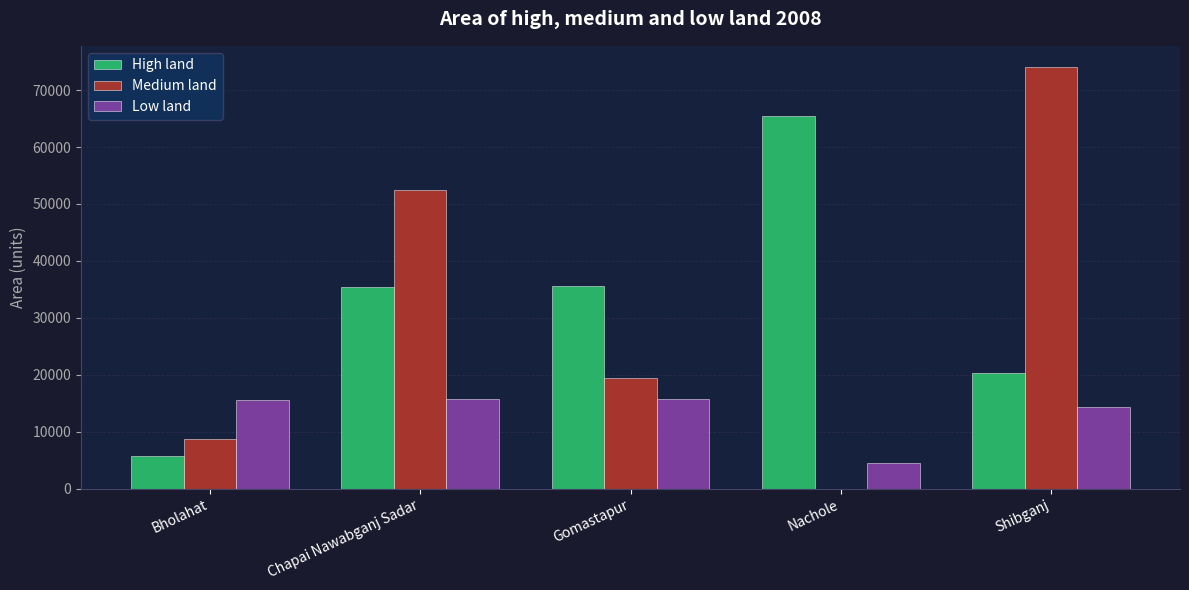

What is the maximum value shown in the chart?

74070